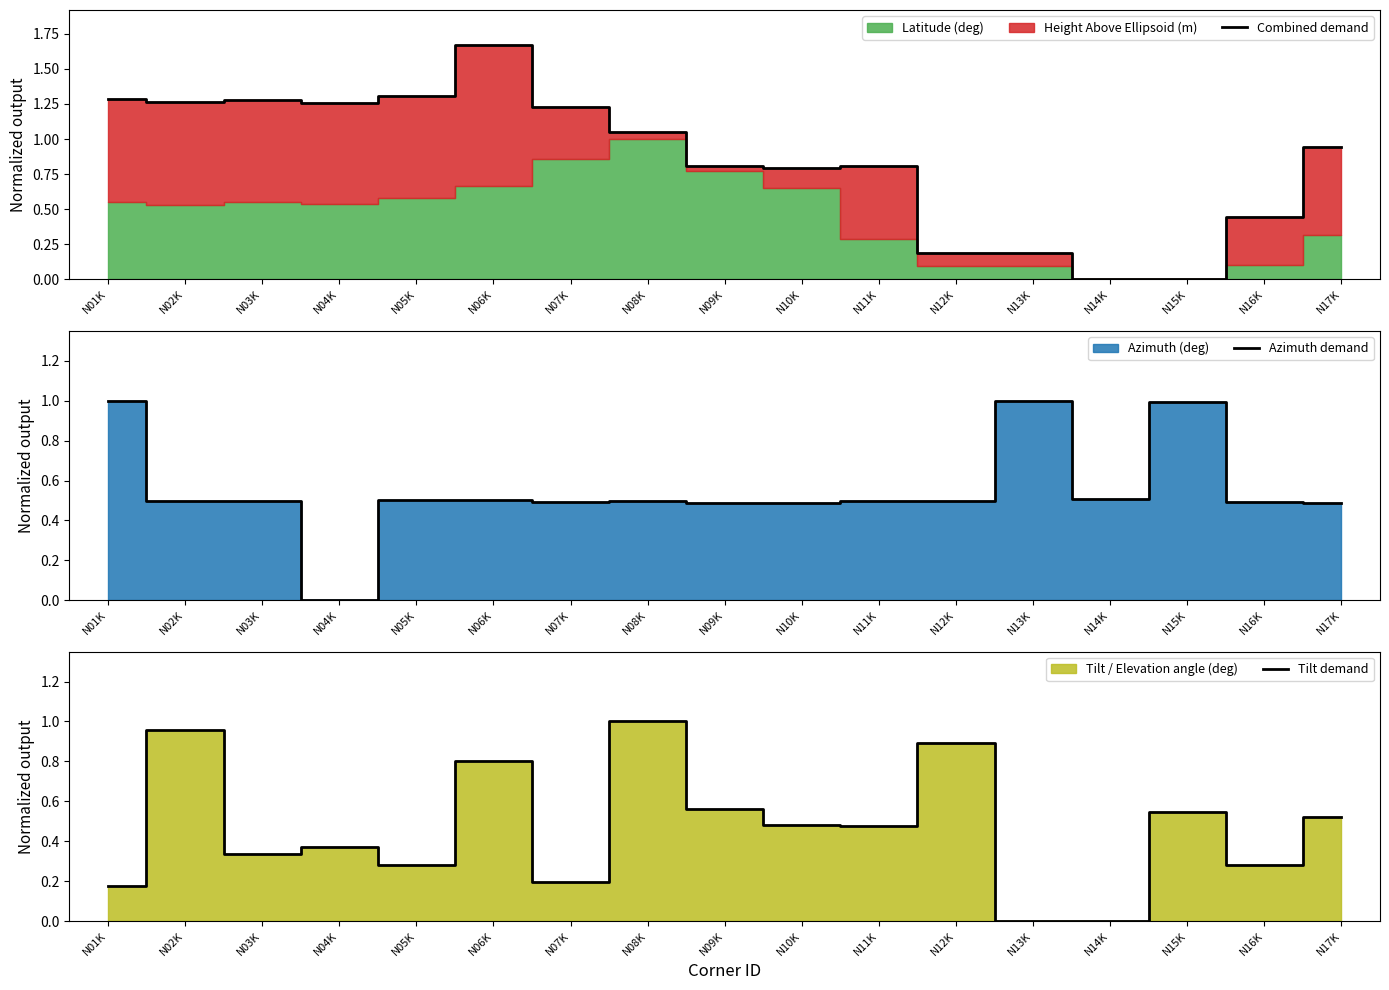

How many lines are shown in the chart?

3